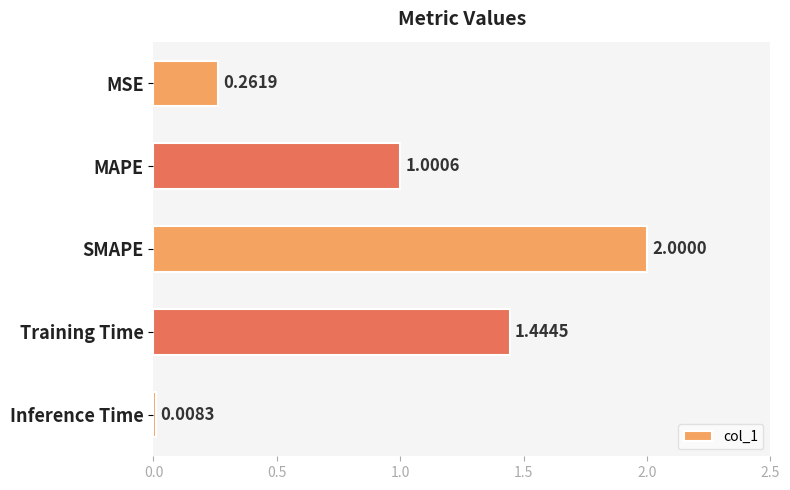

What is the change in value from SMAPE to Training Time?

-0.6